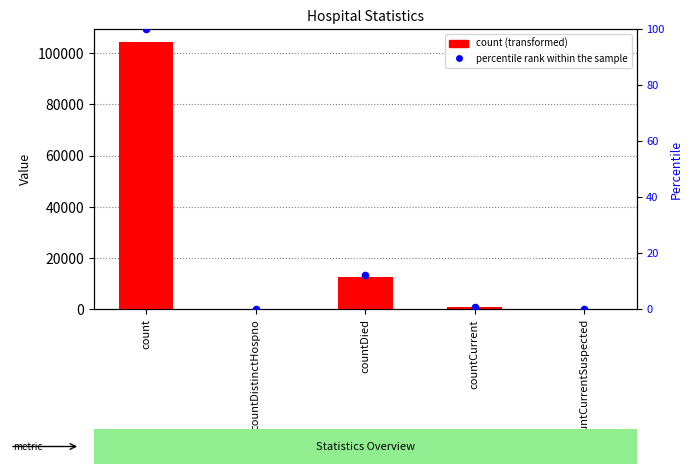

Which series has the largest Y range (max minus min)?

count